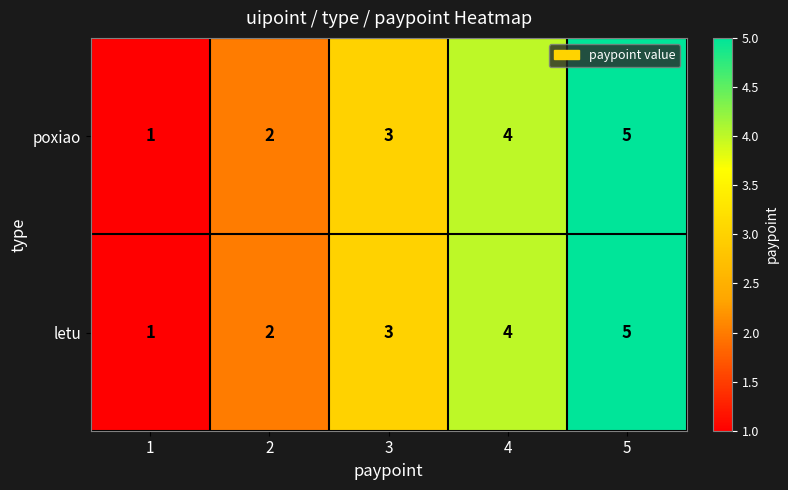

At which label does poxiao reach its peak?

5